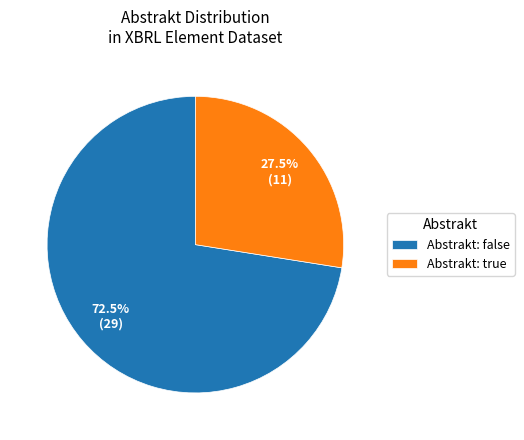

Approximately how many times larger is the value at Abstrakt: true compared to Abstrakt: false?

0.4